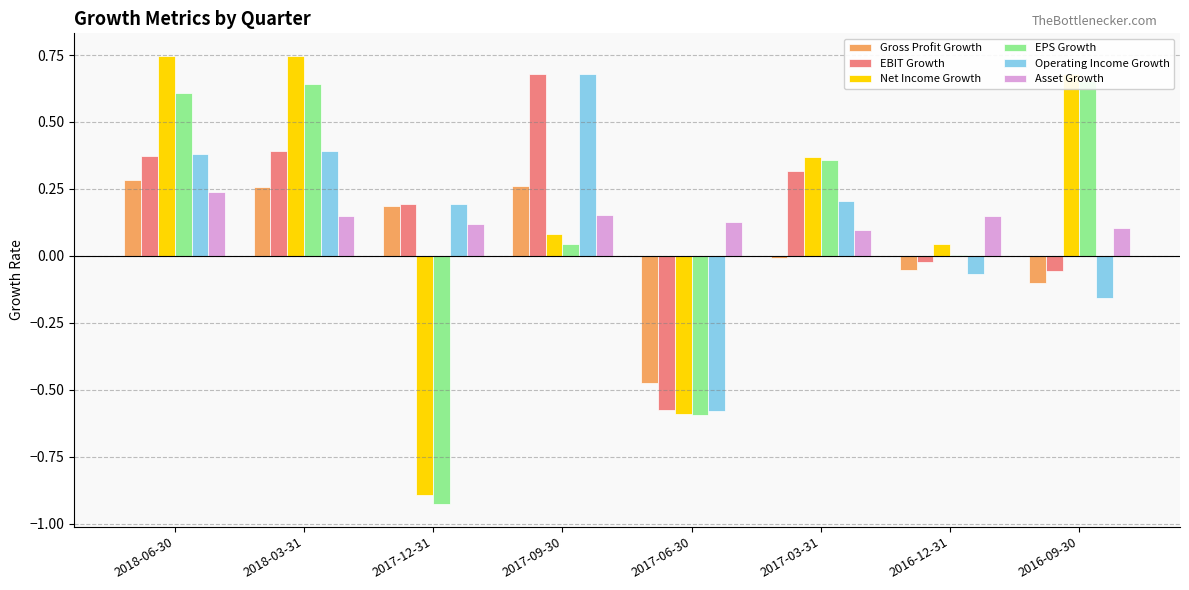

Which series has the largest range (max minus min)?

Net Income Growth